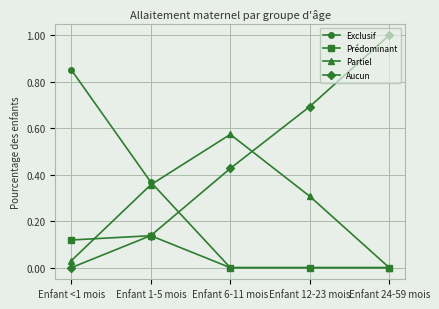

After their last crossing, which series has the higher values: Aucun or Partiel?

Aucun